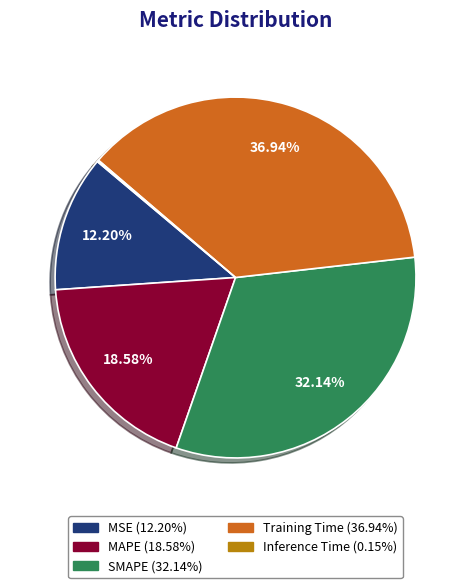

Do MSE and Training Time together represent more than half of the pie?

No